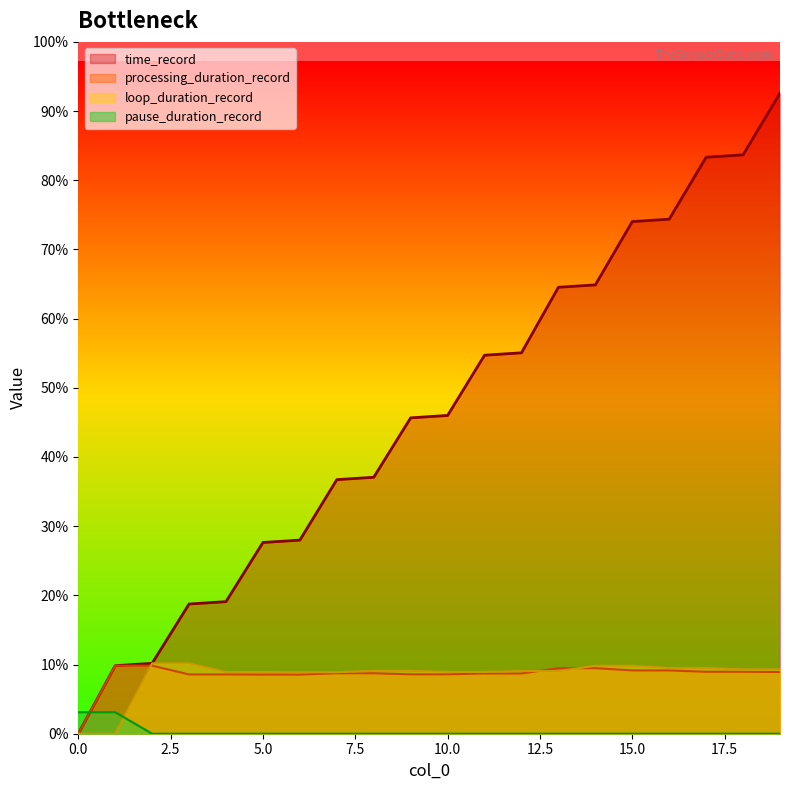

What is the total value across all series at 6?

7.3